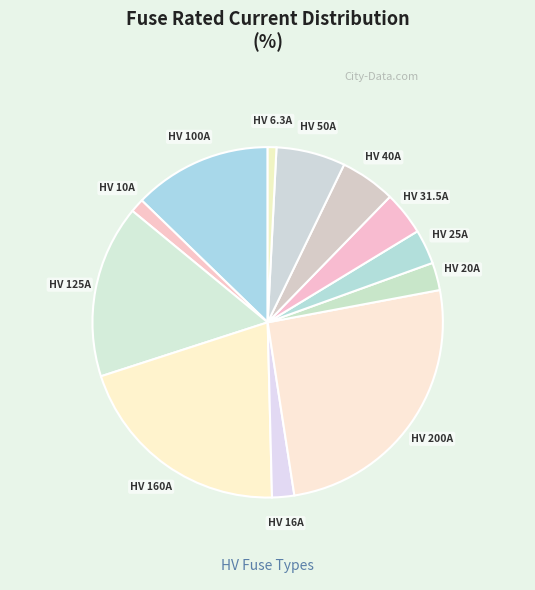

Which category has the biggest portion of the pie?

HV 200A